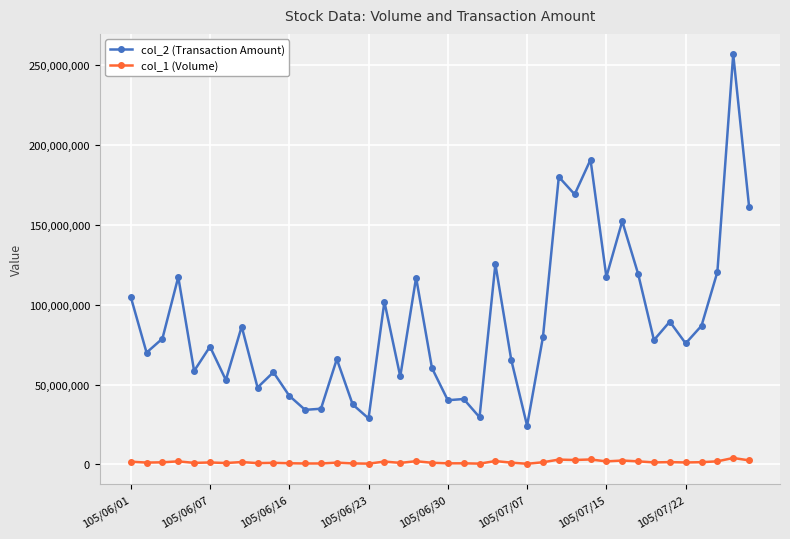

List the series in order of their peak value, highest first.

col_2 (Transaction Amount), col_1 (Volume)